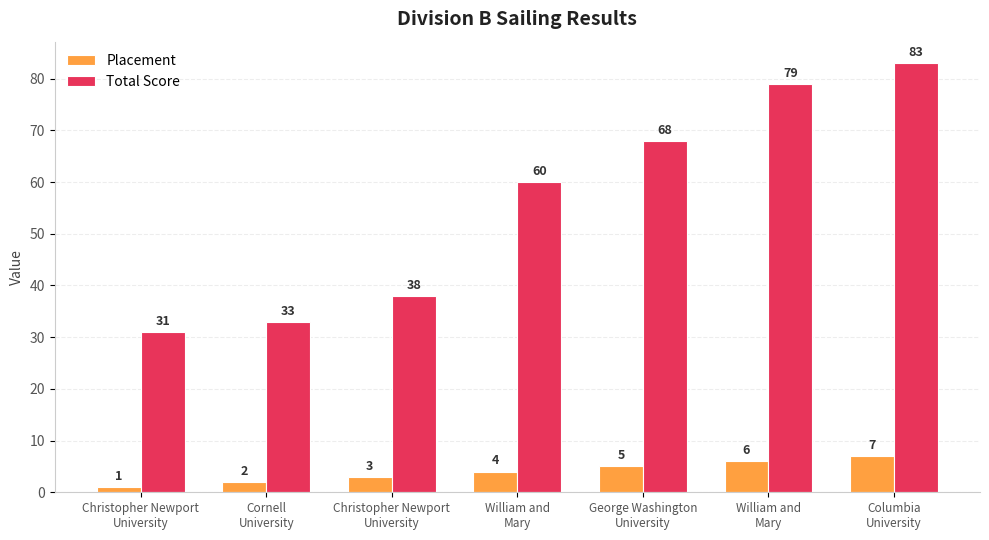

What is the spread (max minus min) of values at Columbia
University?

76